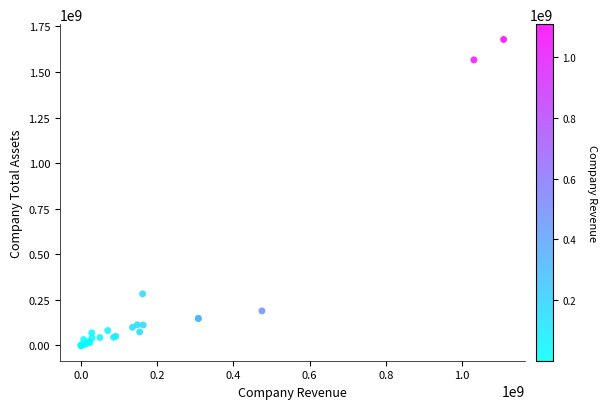

What Y value in the scatter plot is closest to 839410350?

283063788.1